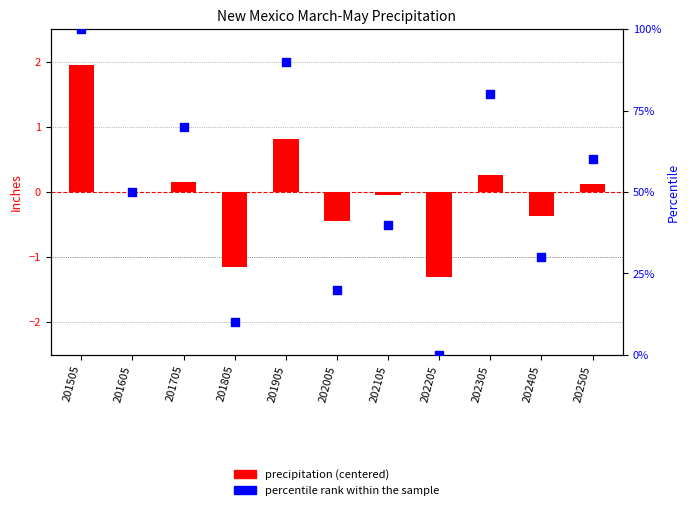

At which category is the sum across all series the highest?

201505